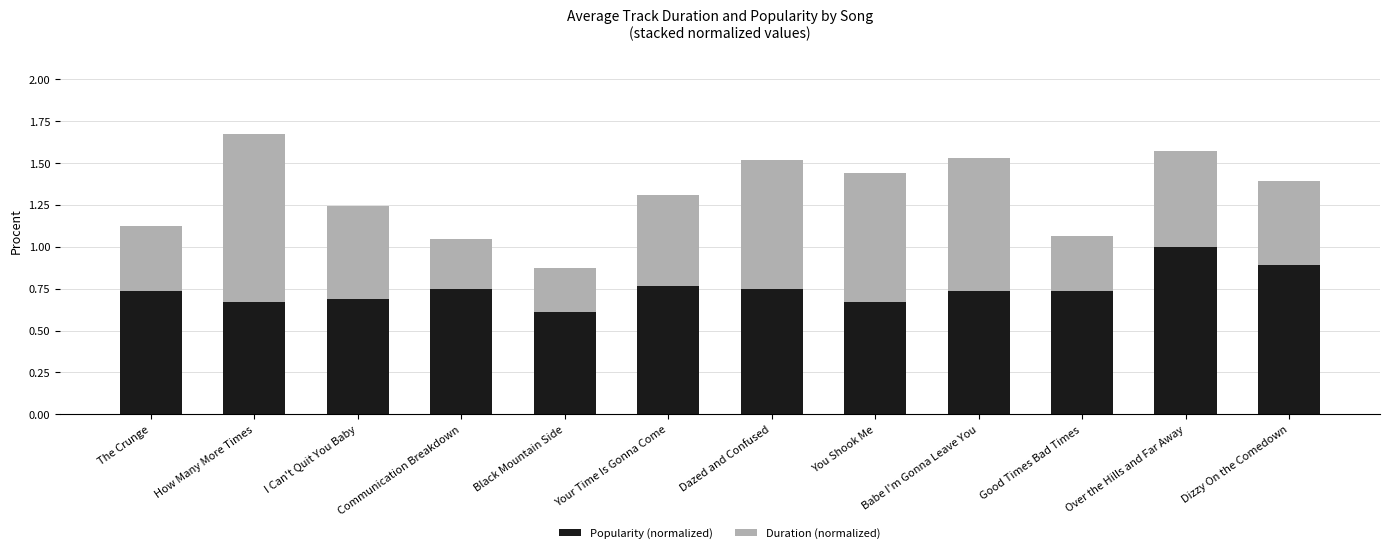

True or false: Popularity (normalized) has a value of 0.7 at I Can't Quit You Baby.

True